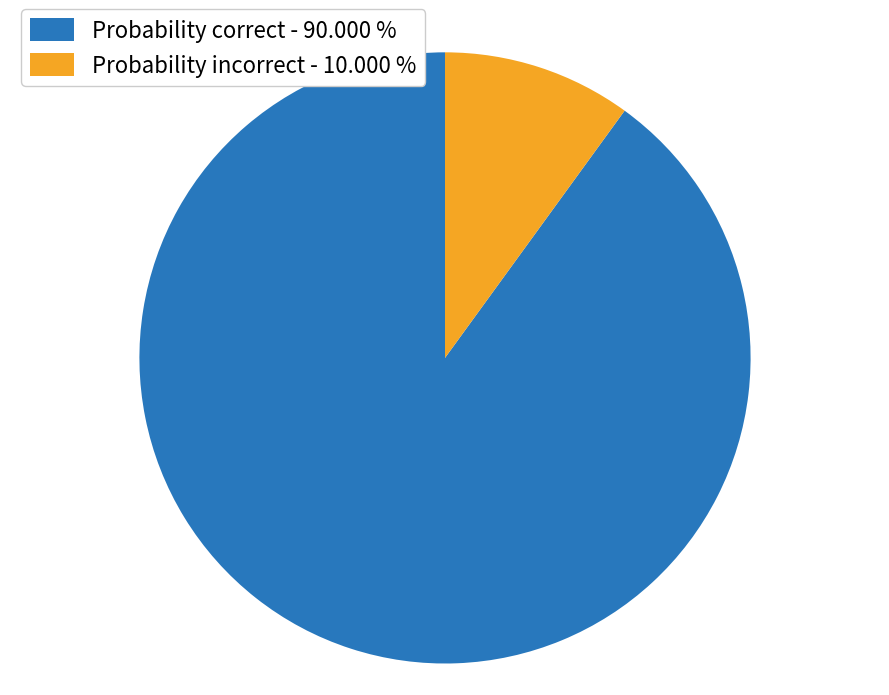

Which has a higher value, Probability correct - 90.000 % or Probability incorrect - 10.000 %?

Probability correct - 90.000 %